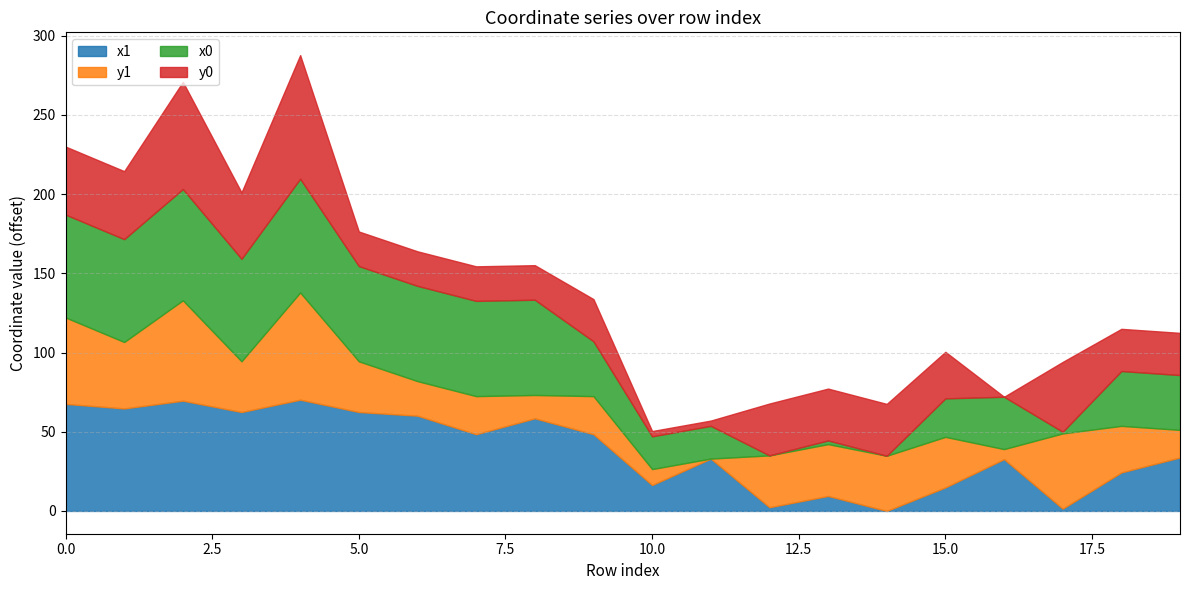

Between which two adjacent categories do x1 and x0 first intersect?

0 and 1